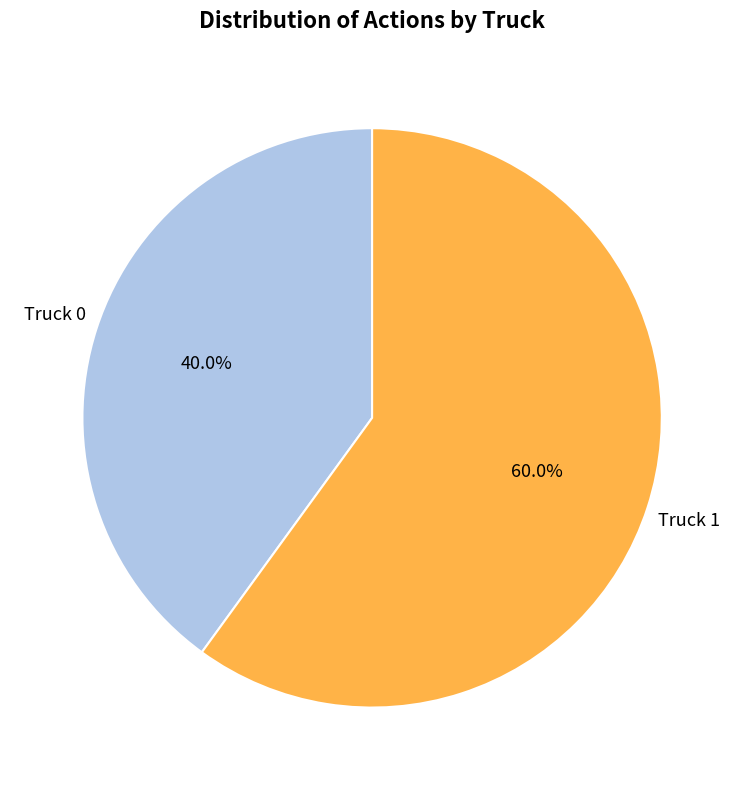

Count the number of slices in the pie.

2